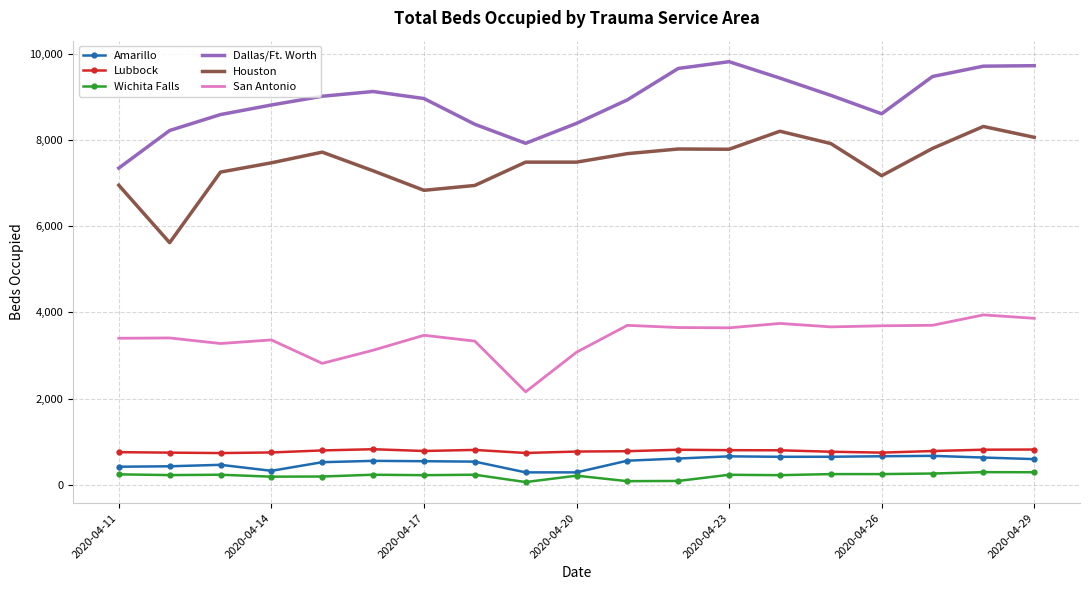

At how many categories does at least one series exceed 2428?

19